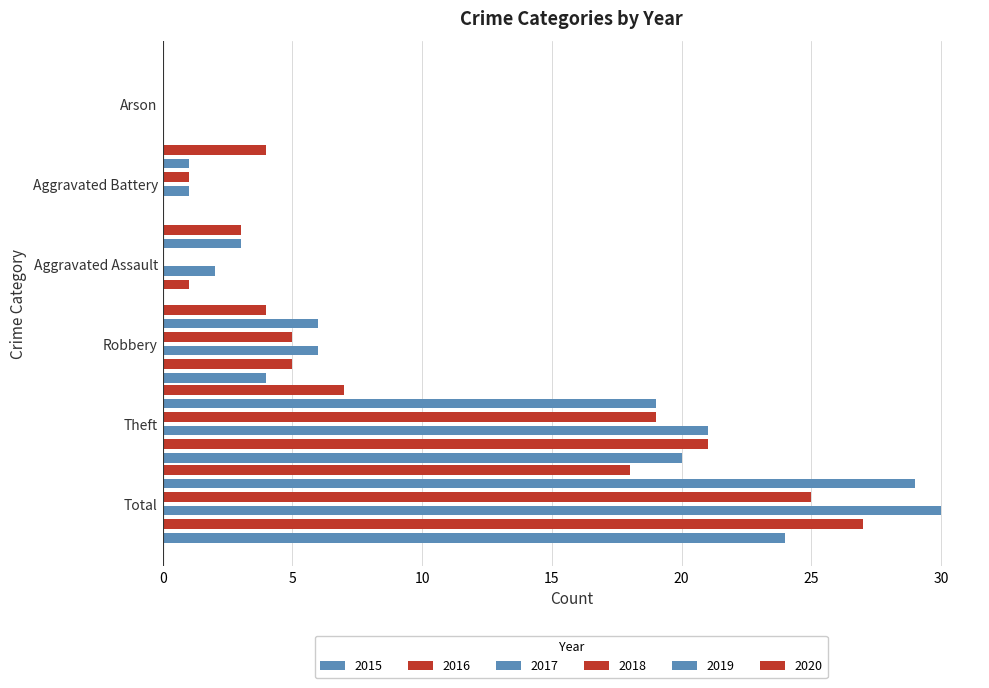

What is the average value of the 2017 series?

10